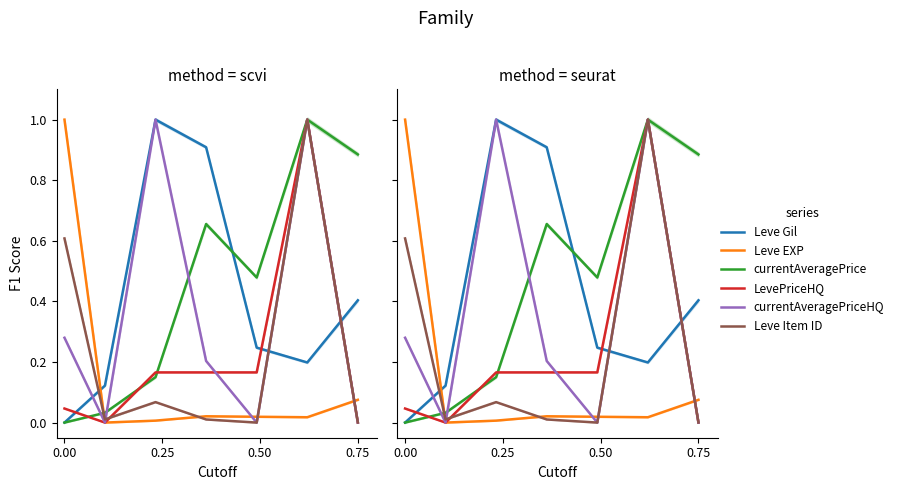

How many intersections are there between Leve EXP and Leve Gil?

1